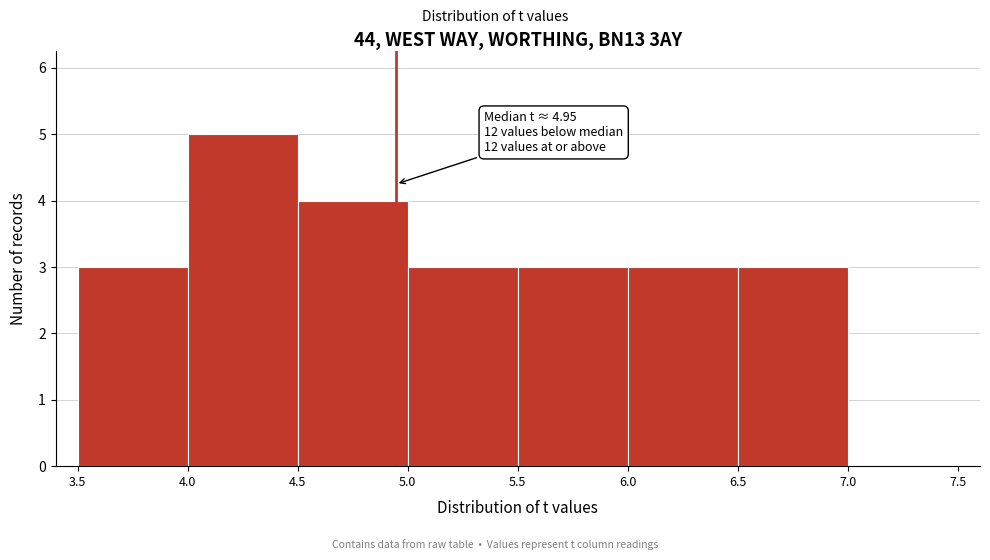

Over which range of the x-axis is the bar tallest?

4.0 to 4.5